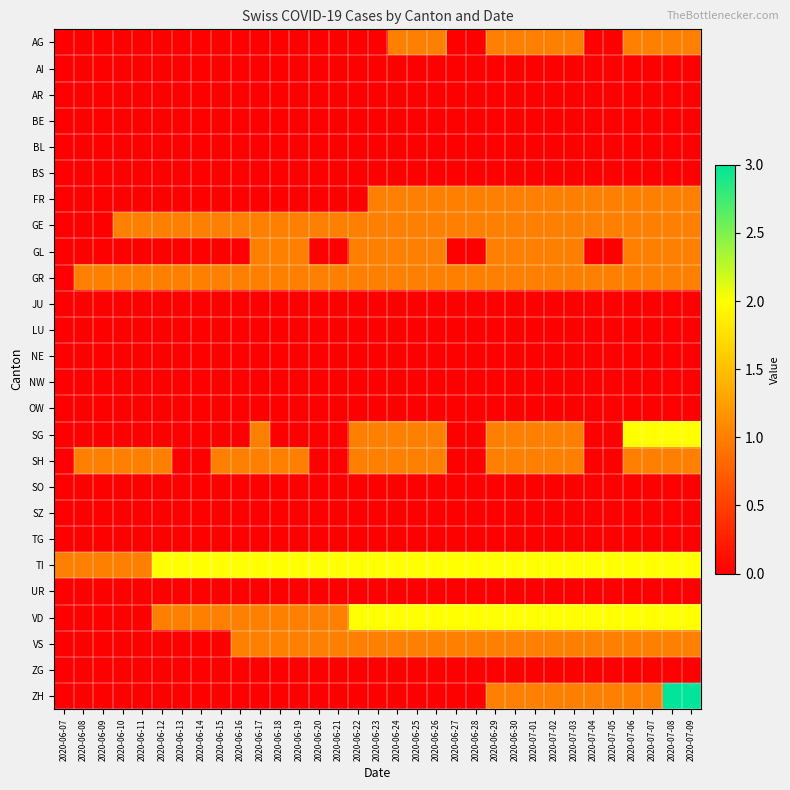

Reading right to left, list all the values displayed in this chart.

AG: 2020-07-09=1	2020-07-08=1	2020-07-07=1	2020-07-06=1	2020-07-05=0	2020-07-04=0	2020-07-03=1	2020-07-02=1	2020-07-01=1	2020-06-30=1	2020-06-29=1	2020-06-28=0	2020-06-27=0	2020-06-26=1	2020-06-25=1	2020-06-24=1	2020-06-23=0	2020-06-22=0	2020-06-21=0	2020-06-20=0	2020-06-19=0	2020-06-18=0	2020-06-17=0	2020-06-16=0	2020-06-15=0	2020-06-14=0	2020-06-13=0	2020-06-12=0	2020-06-11=0	2020-06-10=0	2020-06-09=0	2020-06-08=0	2020-06-07=0
AI: 2020-07-09=0	2020-07-08=0	2020-07-07=0	2020-07-06=0	2020-07-05=0	2020-07-04=0	2020-07-03=0	2020-07-02=0	2020-07-01=0	2020-06-30=0	2020-06-29=0	2020-06-28=0	2020-06-27=0	2020-06-26=0	2020-06-25=0	2020-06-24=0	2020-06-23=0	2020-06-22=0	2020-06-21=0	2020-06-20=0	2020-06-19=0	2020-06-18=0	2020-06-17=0	2020-06-16=0	2020-06-15=0	2020-06-14=0	2020-06-13=0	2020-06-12=0	2020-06-11=0	2020-06-10=0	2020-06-09=0	2020-06-08=0	2020-06-07=0
AR: 2020-07-09=0	2020-07-08=0	2020-07-07=0	2020-07-06=0	2020-07-05=0	2020-07-04=0	2020-07-03=0	2020-07-02=0	2020-07-01=0	2020-06-30=0	2020-06-29=0	2020-06-28=0	2020-06-27=0	2020-06-26=0	2020-06-25=0	2020-06-24=0	2020-06-23=0	2020-06-22=0	2020-06-21=0	2020-06-20=0	2020-06-19=0	2020-06-18=0	2020-06-17=0	2020-06-16=0	2020-06-15=0	2020-06-14=0	2020-06-13=0	2020-06-12=0	2020-06-11=0	2020-06-10=0	2020-06-09=0	2020-06-08=0	2020-06-07=0
BE: 2020-07-09=0	2020-07-08=0	2020-07-07=0	2020-07-06=0	2020-07-05=0	2020-07-04=0	2020-07-03=0	2020-07-02=0	2020-07-01=0	2020-06-30=0	2020-06-29=0	2020-06-28=0	2020-06-27=0	2020-06-26=0	2020-06-25=0	2020-06-24=0	2020-06-23=0	2020-06-22=0	2020-06-21=0	2020-06-20=0	2020-06-19=0	2020-06-18=0	2020-06-17=0	2020-06-16=0	2020-06-15=0	2020-06-14=0	2020-06-13=0	2020-06-12=0	2020-06-11=0	2020-06-10=0	2020-06-09=0	2020-06-08=0	2020-06-07=0
BL: 2020-07-09=0	2020-07-08=0	2020-07-07=0	2020-07-06=0	2020-07-05=0	2020-07-04=0	2020-07-03=0	2020-07-02=0	2020-07-01=0	2020-06-30=0	2020-06-29=0	2020-06-28=0	2020-06-27=0	2020-06-26=0	2020-06-25=0	2020-06-24=0	2020-06-23=0	2020-06-22=0	2020-06-21=0	2020-06-20=0	2020-06-19=0	2020-06-18=0	2020-06-17=0	2020-06-16=0	2020-06-15=0	2020-06-14=0	2020-06-13=0	2020-06-12=0	2020-06-11=0	2020-06-10=0	2020-06-09=0	2020-06-08=0	2020-06-07=0
BS: 2020-07-09=0	2020-07-08=0	2020-07-07=0	2020-07-06=0	2020-07-05=0	2020-07-04=0	2020-07-03=0	2020-07-02=0	2020-07-01=0	2020-06-30=0	2020-06-29=0	2020-06-28=0	2020-06-27=0	2020-06-26=0	2020-06-25=0	2020-06-24=0	2020-06-23=0	2020-06-22=0	2020-06-21=0	2020-06-20=0	2020-06-19=0	2020-06-18=0	2020-06-17=0	2020-06-16=0	2020-06-15=0	2020-06-14=0	2020-06-13=0	2020-06-12=0	2020-06-11=0	2020-06-10=0	2020-06-09=0	2020-06-08=0	2020-06-07=0
FR: 2020-07-09=1	2020-07-08=1	2020-07-07=1	2020-07-06=1	2020-07-05=1	2020-07-04=1	2020-07-03=1	2020-07-02=1	2020-07-01=1	2020-06-30=1	2020-06-29=1	2020-06-28=1	2020-06-27=1	2020-06-26=1	2020-06-25=1	2020-06-24=1	2020-06-23=1	2020-06-22=0	2020-06-21=0	2020-06-20=0	2020-06-19=0	2020-06-18=0	2020-06-17=0	2020-06-16=0	2020-06-15=0	2020-06-14=0	2020-06-13=0	2020-06-12=0	2020-06-11=0	2020-06-10=0	2020-06-09=0	2020-06-08=0	2020-06-07=0
GE: 2020-07-09=1	2020-07-08=1	2020-07-07=1	2020-07-06=1	2020-07-05=1	2020-07-04=1	2020-07-03=1	2020-07-02=1	2020-07-01=1	2020-06-30=1	2020-06-29=1	2020-06-28=1	2020-06-27=1	2020-06-26=1	2020-06-25=1	2020-06-24=1	2020-06-23=1	2020-06-22=1	2020-06-21=1	2020-06-20=1	2020-06-19=1	2020-06-18=1	2020-06-17=1	2020-06-16=1	2020-06-15=1	2020-06-14=1	2020-06-13=1	2020-06-12=1	2020-06-11=1	2020-06-10=1	2020-06-09=0	2020-06-08=0	2020-06-07=0
GL: 2020-07-09=1	2020-07-08=1	2020-07-07=1	2020-07-06=1	2020-07-05=0	2020-07-04=0	2020-07-03=1	2020-07-02=1	2020-07-01=1	2020-06-30=1	2020-06-29=1	2020-06-28=0	2020-06-27=0	2020-06-26=1	2020-06-25=1	2020-06-24=1	2020-06-23=1	2020-06-22=1	2020-06-21=0	2020-06-20=0	2020-06-19=1	2020-06-18=1	2020-06-17=1	2020-06-16=0	2020-06-15=0	2020-06-14=0	2020-06-13=0	2020-06-12=0	2020-06-11=0	2020-06-10=0	2020-06-09=0	2020-06-08=0	2020-06-07=0
GR: 2020-07-09=1	2020-07-08=1	2020-07-07=1	2020-07-06=1	2020-07-05=1	2020-07-04=1	2020-07-03=1	2020-07-02=1	2020-07-01=1	2020-06-30=1	2020-06-29=1	2020-06-28=1	2020-06-27=1	2020-06-26=1	2020-06-25=1	2020-06-24=1	2020-06-23=1	2020-06-22=1	2020-06-21=1	2020-06-20=1	2020-06-19=1	2020-06-18=1	2020-06-17=1	2020-06-16=1	2020-06-15=1	2020-06-14=1	2020-06-13=1	2020-06-12=1	2020-06-11=1	2020-06-10=1	2020-06-09=1	2020-06-08=1	2020-06-07=0
JU: 2020-07-09=0	2020-07-08=0	2020-07-07=0	2020-07-06=0	2020-07-05=0	2020-07-04=0	2020-07-03=0	2020-07-02=0	2020-07-01=0	2020-06-30=0	2020-06-29=0	2020-06-28=0	2020-06-27=0	2020-06-26=0	2020-06-25=0	2020-06-24=0	2020-06-23=0	2020-06-22=0	2020-06-21=0	2020-06-20=0	2020-06-19=0	2020-06-18=0	2020-06-17=0	2020-06-16=0	2020-06-15=0	2020-06-14=0	2020-06-13=0	2020-06-12=0	2020-06-11=0	2020-06-10=0	2020-06-09=0	2020-06-08=0	2020-06-07=0
LU: 2020-07-09=0	2020-07-08=0	2020-07-07=0	2020-07-06=0	2020-07-05=0	2020-07-04=0	2020-07-03=0	2020-07-02=0	2020-07-01=0	2020-06-30=0	2020-06-29=0	2020-06-28=0	2020-06-27=0	2020-06-26=0	2020-06-25=0	2020-06-24=0	2020-06-23=0	2020-06-22=0	2020-06-21=0	2020-06-20=0	2020-06-19=0	2020-06-18=0	2020-06-17=0	2020-06-16=0	2020-06-15=0	2020-06-14=0	2020-06-13=0	2020-06-12=0	2020-06-11=0	2020-06-10=0	2020-06-09=0	2020-06-08=0	2020-06-07=0
NE: 2020-07-09=0	2020-07-08=0	2020-07-07=0	2020-07-06=0	2020-07-05=0	2020-07-04=0	2020-07-03=0	2020-07-02=0	2020-07-01=0	2020-06-30=0	2020-06-29=0	2020-06-28=0	2020-06-27=0	2020-06-26=0	2020-06-25=0	2020-06-24=0	2020-06-23=0	2020-06-22=0	2020-06-21=0	2020-06-20=0	2020-06-19=0	2020-06-18=0	2020-06-17=0	2020-06-16=0	2020-06-15=0	2020-06-14=0	2020-06-13=0	2020-06-12=0	2020-06-11=0	2020-06-10=0	2020-06-09=0	2020-06-08=0	2020-06-07=0
NW: 2020-07-09=0	2020-07-08=0	2020-07-07=0	2020-07-06=0	2020-07-05=0	2020-07-04=0	2020-07-03=0	2020-07-02=0	2020-07-01=0	2020-06-30=0	2020-06-29=0	2020-06-28=0	2020-06-27=0	2020-06-26=0	2020-06-25=0	2020-06-24=0	2020-06-23=0	2020-06-22=0	2020-06-21=0	2020-06-20=0	2020-06-19=0	2020-06-18=0	2020-06-17=0	2020-06-16=0	2020-06-15=0	2020-06-14=0	2020-06-13=0	2020-06-12=0	2020-06-11=0	2020-06-10=0	2020-06-09=0	2020-06-08=0	2020-06-07=0
OW: 2020-07-09=0	2020-07-08=0	2020-07-07=0	2020-07-06=0	2020-07-05=0	2020-07-04=0	2020-07-03=0	2020-07-02=0	2020-07-01=0	2020-06-30=0	2020-06-29=0	2020-06-28=0	2020-06-27=0	2020-06-26=0	2020-06-25=0	2020-06-24=0	2020-06-23=0	2020-06-22=0	2020-06-21=0	2020-06-20=0	2020-06-19=0	2020-06-18=0	2020-06-17=0	2020-06-16=0	2020-06-15=0	2020-06-14=0	2020-06-13=0	2020-06-12=0	2020-06-11=0	2020-06-10=0	2020-06-09=0	2020-06-08=0	2020-06-07=0
SG: 2020-07-09=2	2020-07-08=2	2020-07-07=2	2020-07-06=2	2020-07-05=0	2020-07-04=0	2020-07-03=1	2020-07-02=1	2020-07-01=1	2020-06-30=1	2020-06-29=1	2020-06-28=0	2020-06-27=0	2020-06-26=1	2020-06-25=1	2020-06-24=1	2020-06-23=1	2020-06-22=1	2020-06-21=0	2020-06-20=0	2020-06-19=0	2020-06-18=0	2020-06-17=1	2020-06-16=0	2020-06-15=0	2020-06-14=0	2020-06-13=0	2020-06-12=0	2020-06-11=0	2020-06-10=0	2020-06-09=0	2020-06-08=0	2020-06-07=0
SH: 2020-07-09=1	2020-07-08=1	2020-07-07=1	2020-07-06=1	2020-07-05=0	2020-07-04=0	2020-07-03=1	2020-07-02=1	2020-07-01=1	2020-06-30=1	2020-06-29=1	2020-06-28=0	2020-06-27=0	2020-06-26=1	2020-06-25=1	2020-06-24=1	2020-06-23=1	2020-06-22=1	2020-06-21=0	2020-06-20=0	2020-06-19=1	2020-06-18=1	2020-06-17=1	2020-06-16=1	2020-06-15=1	2020-06-14=0	2020-06-13=0	2020-06-12=1	2020-06-11=1	2020-06-10=1	2020-06-09=1	2020-06-08=1	2020-06-07=0
SO: 2020-07-09=0	2020-07-08=0	2020-07-07=0	2020-07-06=0	2020-07-05=0	2020-07-04=0	2020-07-03=0	2020-07-02=0	2020-07-01=0	2020-06-30=0	2020-06-29=0	2020-06-28=0	2020-06-27=0	2020-06-26=0	2020-06-25=0	2020-06-24=0	2020-06-23=0	2020-06-22=0	2020-06-21=0	2020-06-20=0	2020-06-19=0	2020-06-18=0	2020-06-17=0	2020-06-16=0	2020-06-15=0	2020-06-14=0	2020-06-13=0	2020-06-12=0	2020-06-11=0	2020-06-10=0	2020-06-09=0	2020-06-08=0	2020-06-07=0
SZ: 2020-07-09=0	2020-07-08=0	2020-07-07=0	2020-07-06=0	2020-07-05=0	2020-07-04=0	2020-07-03=0	2020-07-02=0	2020-07-01=0	2020-06-30=0	2020-06-29=0	2020-06-28=0	2020-06-27=0	2020-06-26=0	2020-06-25=0	2020-06-24=0	2020-06-23=0	2020-06-22=0	2020-06-21=0	2020-06-20=0	2020-06-19=0	2020-06-18=0	2020-06-17=0	2020-06-16=0	2020-06-15=0	2020-06-14=0	2020-06-13=0	2020-06-12=0	2020-06-11=0	2020-06-10=0	2020-06-09=0	2020-06-08=0	2020-06-07=0
TG: 2020-07-09=0	2020-07-08=0	2020-07-07=0	2020-07-06=0	2020-07-05=0	2020-07-04=0	2020-07-03=0	2020-07-02=0	2020-07-01=0	2020-06-30=0	2020-06-29=0	2020-06-28=0	2020-06-27=0	2020-06-26=0	2020-06-25=0	2020-06-24=0	2020-06-23=0	2020-06-22=0	2020-06-21=0	2020-06-20=0	2020-06-19=0	2020-06-18=0	2020-06-17=0	2020-06-16=0	2020-06-15=0	2020-06-14=0	2020-06-13=0	2020-06-12=0	2020-06-11=0	2020-06-10=0	2020-06-09=0	2020-06-08=0	2020-06-07=0
TI: 2020-07-09=2	2020-07-08=2	2020-07-07=2	2020-07-06=2	2020-07-05=2	2020-07-04=2	2020-07-03=2	2020-07-02=2	2020-07-01=2	2020-06-30=2	2020-06-29=2	2020-06-28=2	2020-06-27=2	2020-06-26=2	2020-06-25=2	2020-06-24=2	2020-06-23=2	2020-06-22=2	2020-06-21=2	2020-06-20=2	2020-06-19=2	2020-06-18=2	2020-06-17=2	2020-06-16=2	2020-06-15=2	2020-06-14=2	2020-06-13=2	2020-06-12=2	2020-06-11=1	2020-06-10=1	2020-06-09=1	2020-06-08=1	2020-06-07=1
UR: 2020-07-09=0	2020-07-08=0	2020-07-07=0	2020-07-06=0	2020-07-05=0	2020-07-04=0	2020-07-03=0	2020-07-02=0	2020-07-01=0	2020-06-30=0	2020-06-29=0	2020-06-28=0	2020-06-27=0	2020-06-26=0	2020-06-25=0	2020-06-24=0	2020-06-23=0	2020-06-22=0	2020-06-21=0	2020-06-20=0	2020-06-19=0	2020-06-18=0	2020-06-17=0	2020-06-16=0	2020-06-15=0	2020-06-14=0	2020-06-13=0	2020-06-12=0	2020-06-11=0	2020-06-10=0	2020-06-09=0	2020-06-08=0	2020-06-07=0
VD: 2020-07-09=2	2020-07-08=2	2020-07-07=2	2020-07-06=2	2020-07-05=2	2020-07-04=2	2020-07-03=2	2020-07-02=2	2020-07-01=2	2020-06-30=2	2020-06-29=2	2020-06-28=2	2020-06-27=2	2020-06-26=2	2020-06-25=2	2020-06-24=2	2020-06-23=2	2020-06-22=2	2020-06-21=1	2020-06-20=1	2020-06-19=1	2020-06-18=1	2020-06-17=1	2020-06-16=1	2020-06-15=1	2020-06-14=1	2020-06-13=1	2020-06-12=1	2020-06-11=0	2020-06-10=0	2020-06-09=0	2020-06-08=0	2020-06-07=0
VS: 2020-07-09=1	2020-07-08=1	2020-07-07=1	2020-07-06=1	2020-07-05=1	2020-07-04=1	2020-07-03=1	2020-07-02=1	2020-07-01=1	2020-06-30=1	2020-06-29=1	2020-06-28=1	2020-06-27=1	2020-06-26=1	2020-06-25=1	2020-06-24=1	2020-06-23=1	2020-06-22=1	2020-06-21=1	2020-06-20=1	2020-06-19=1	2020-06-18=1	2020-06-17=1	2020-06-16=1	2020-06-15=0	2020-06-14=0	2020-06-13=0	2020-06-12=0	2020-06-11=0	2020-06-10=0	2020-06-09=0	2020-06-08=0	2020-06-07=0
ZG: 2020-07-09=0	2020-07-08=0	2020-07-07=0	2020-07-06=0	2020-07-05=0	2020-07-04=0	2020-07-03=0	2020-07-02=0	2020-07-01=0	2020-06-30=0	2020-06-29=0	2020-06-28=0	2020-06-27=0	2020-06-26=0	2020-06-25=0	2020-06-24=0	2020-06-23=0	2020-06-22=0	2020-06-21=0	2020-06-20=0	2020-06-19=0	2020-06-18=0	2020-06-17=0	2020-06-16=0	2020-06-15=0	2020-06-14=0	2020-06-13=0	2020-06-12=0	2020-06-11=0	2020-06-10=0	2020-06-09=0	2020-06-08=0	2020-06-07=0
ZH: 2020-07-09=3	2020-07-08=3	2020-07-07=1	2020-07-06=1	2020-07-05=1	2020-07-04=1	2020-07-03=1	2020-07-02=1	2020-07-01=1	2020-06-30=1	2020-06-29=1	2020-06-28=0	2020-06-27=0	2020-06-26=0	2020-06-25=0	2020-06-24=0	2020-06-23=0	2020-06-22=0	2020-06-21=0	2020-06-20=0	2020-06-19=0	2020-06-18=0	2020-06-17=0	2020-06-16=0	2020-06-15=0	2020-06-14=0	2020-06-13=0	2020-06-12=0	2020-06-11=0	2020-06-10=0	2020-06-09=0	2020-06-08=0	2020-06-07=0